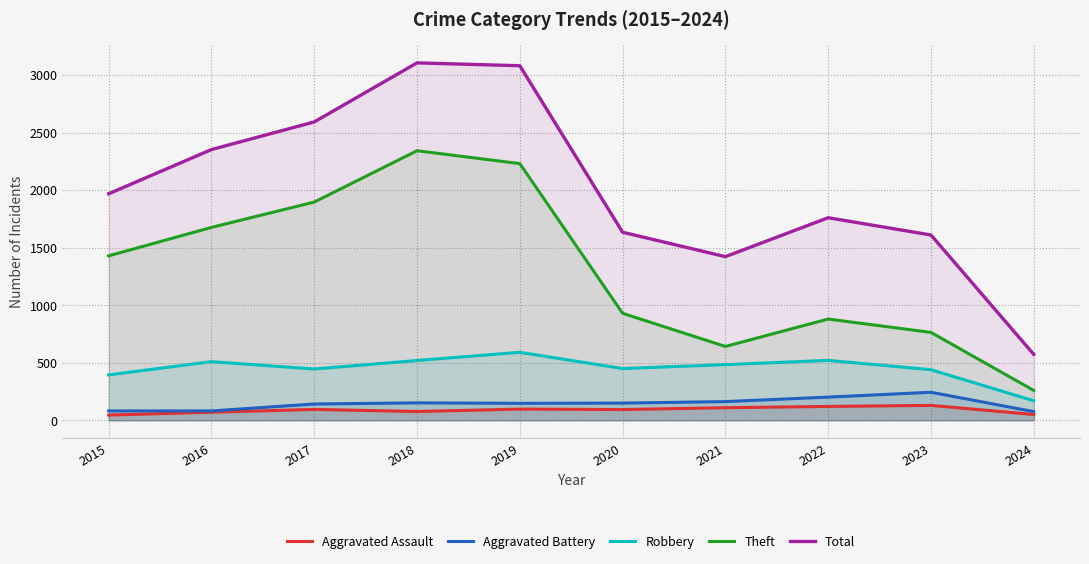

In Robbery, how many points are lower than both neighbors (excluding endpoints)?

2